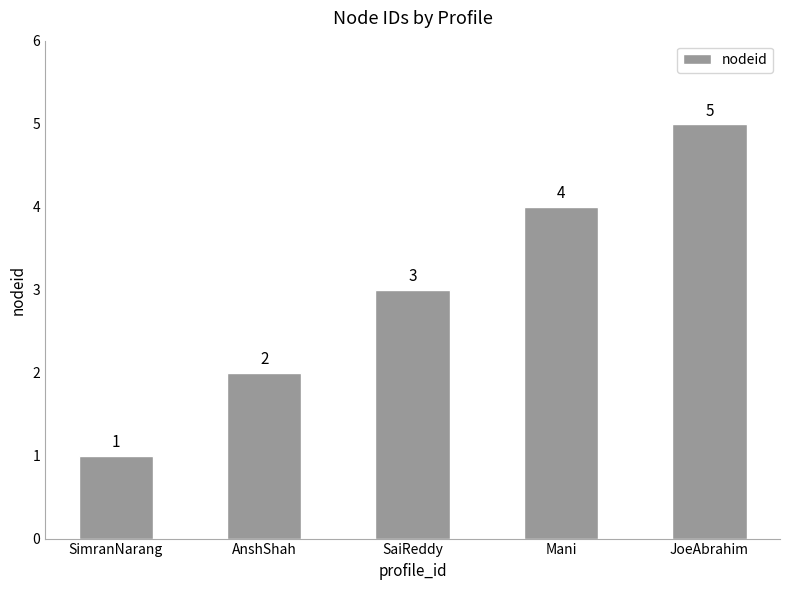

Does the chart contain any negative values?

No